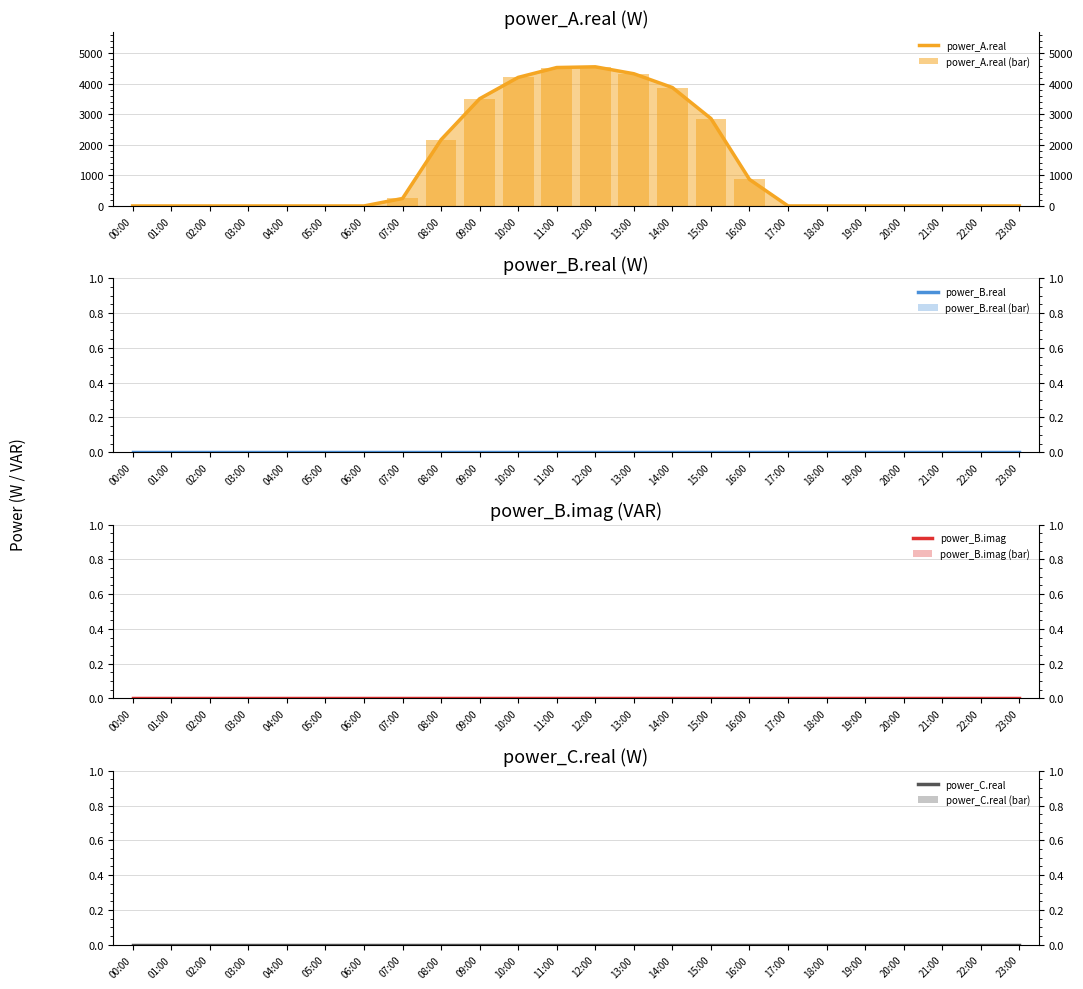

At how many categories does at least one series exceed 2896?

6